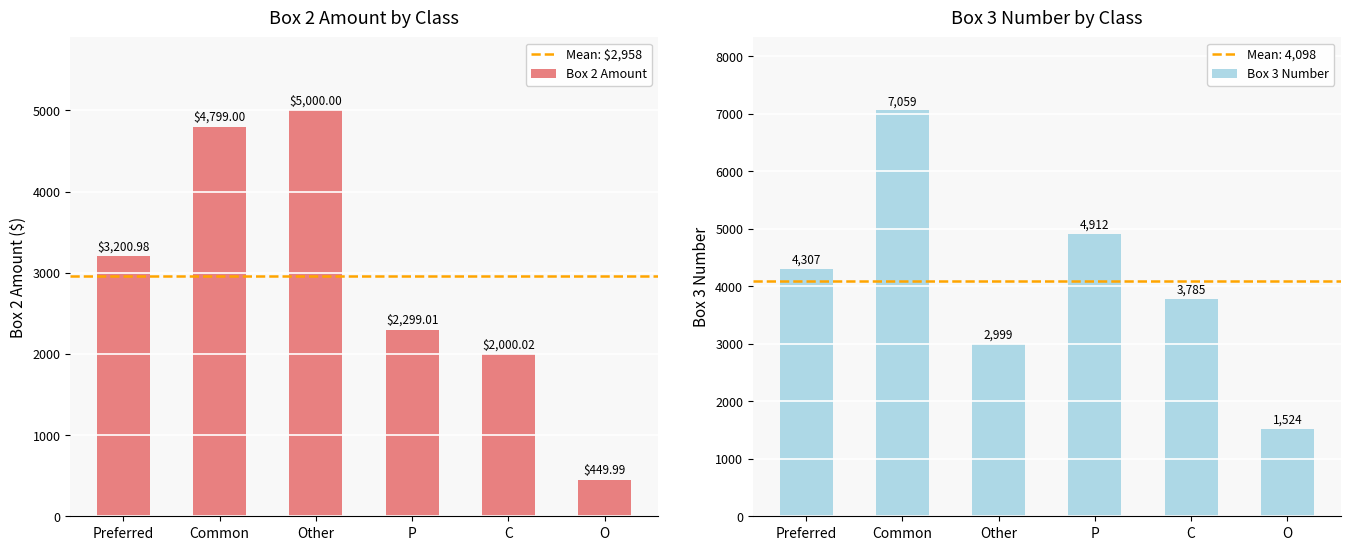

List the series in order of their peak value, lowest first.

Box 2 Amount, Box 3 Number